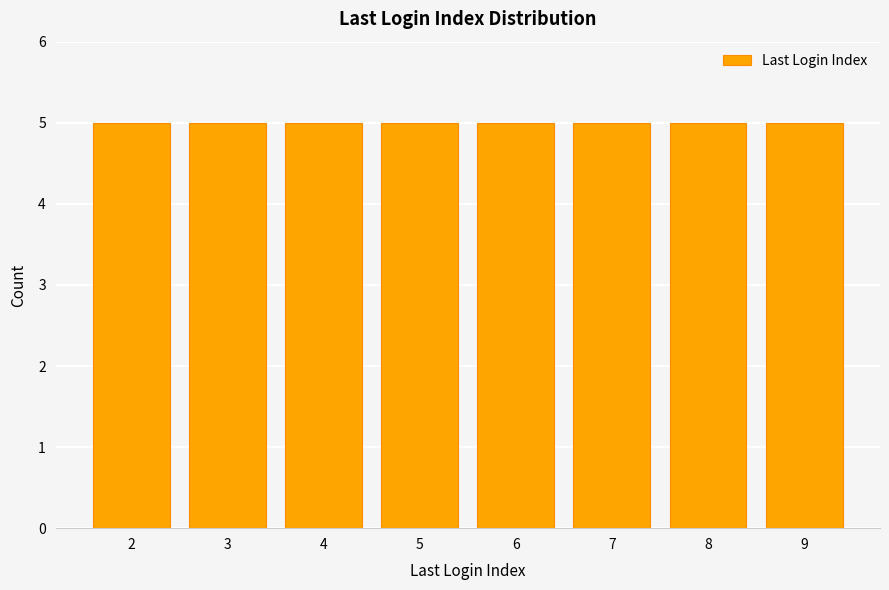

How many data points are above 6?

15